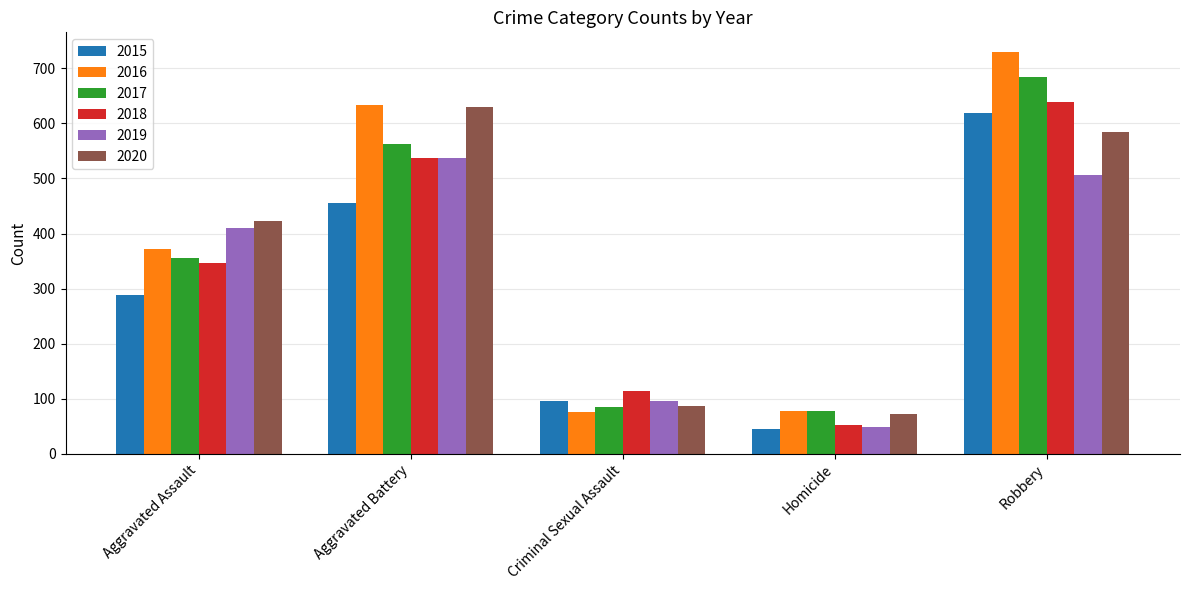

At how many categories does at least one series exceed 136?

3